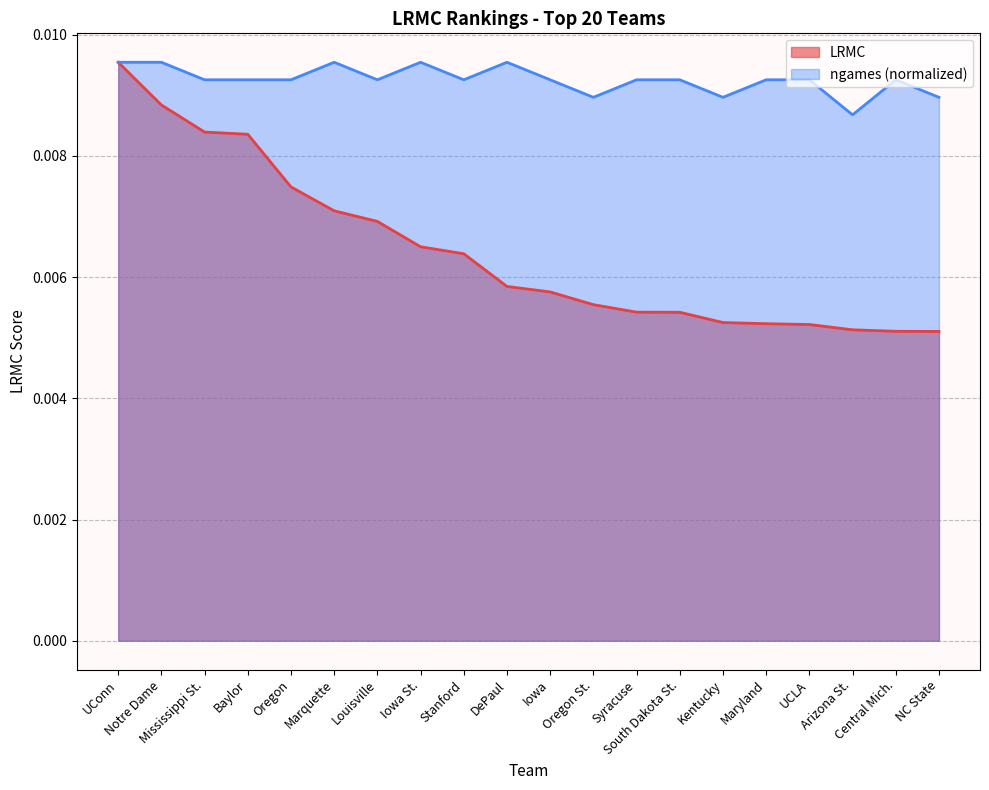

True or false: LRMC and ngames intersect in this chart.

False